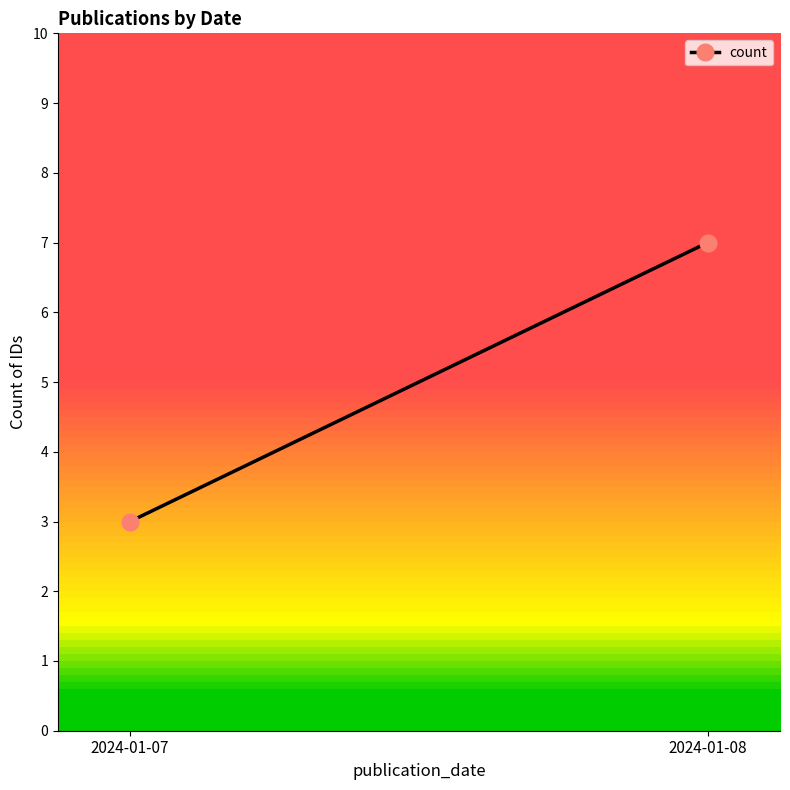

Reading left to right, list all the values displayed in this chart.

0.3	0.7